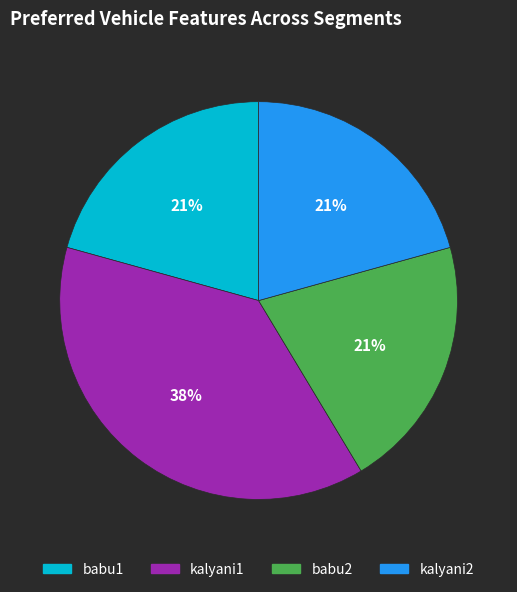

Which slice is the largest?

kalyani1